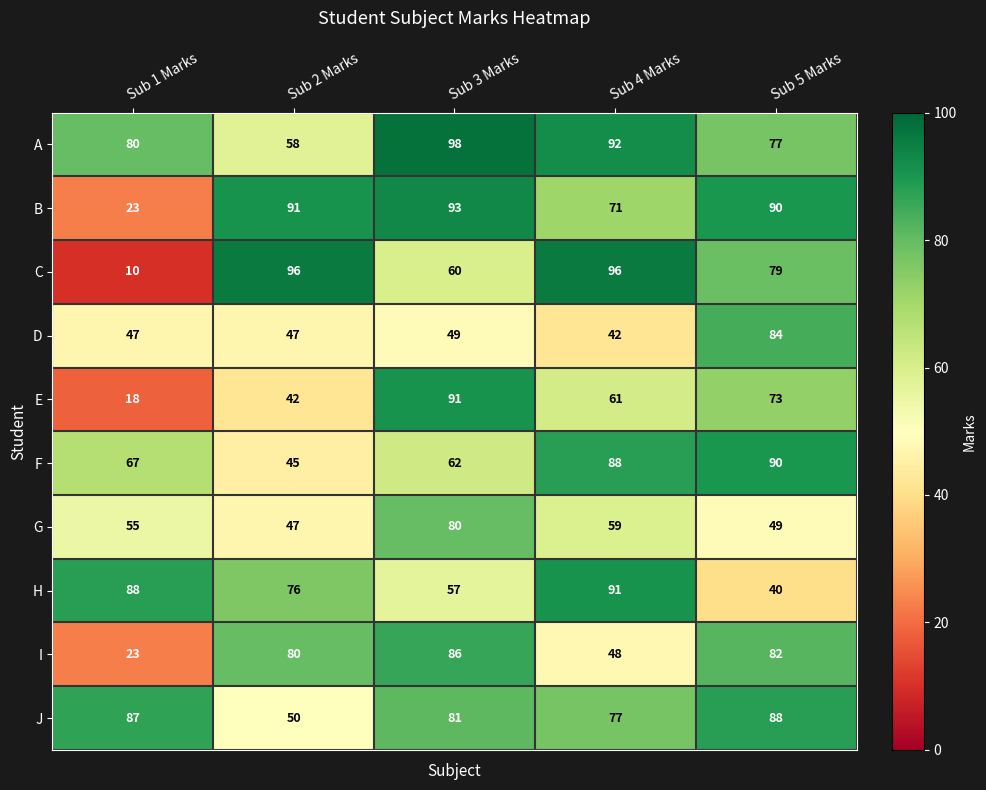

Is it true that F equals 71 at Sub 2 Marks?

False